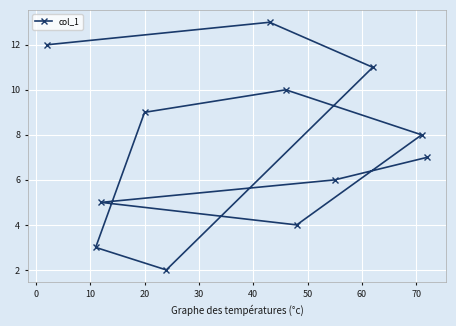

Is this an area chart (filled region under the line)?

No